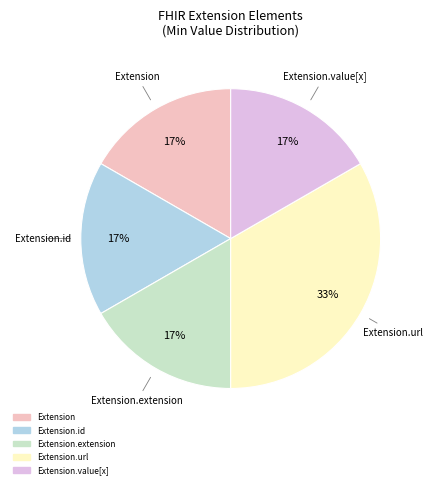

To the nearest percent, what is the average slice percentage?

20%